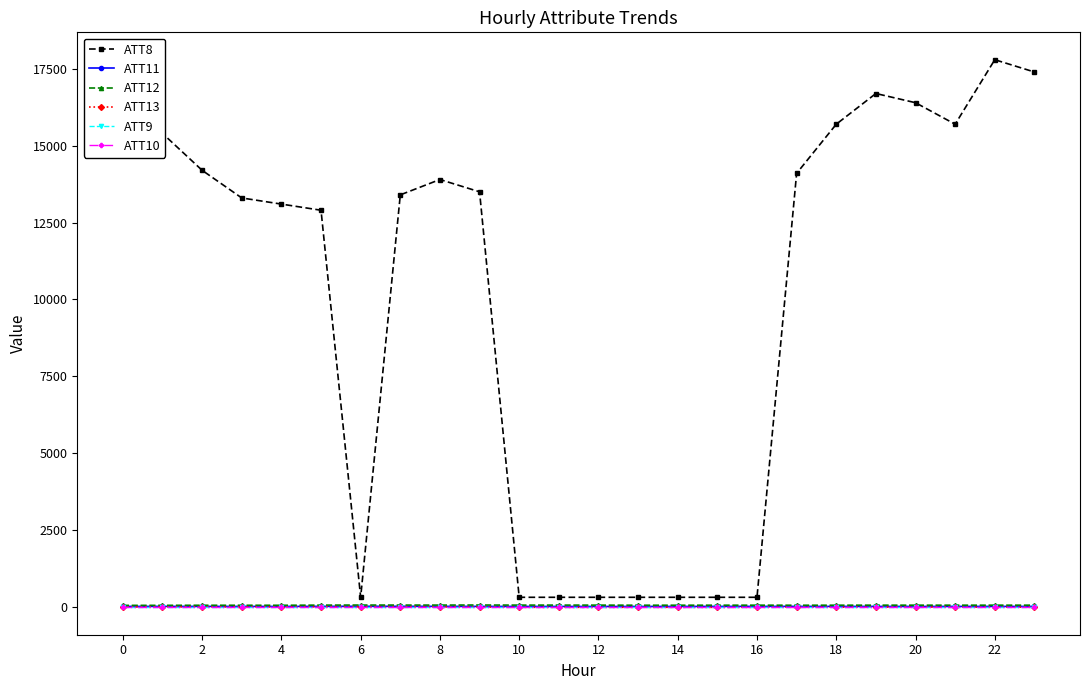

At how many categories does at least one series exceed 17449?

1